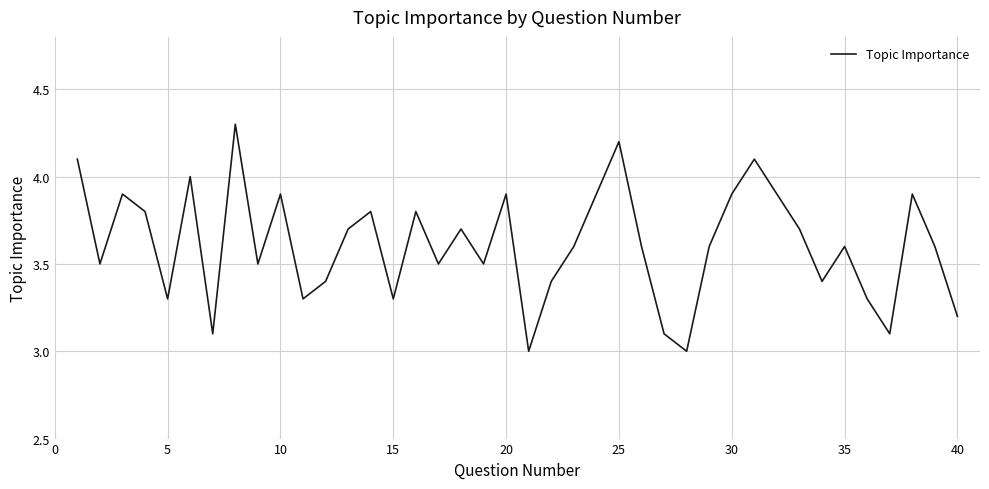

What is the smallest value displayed?

3.0